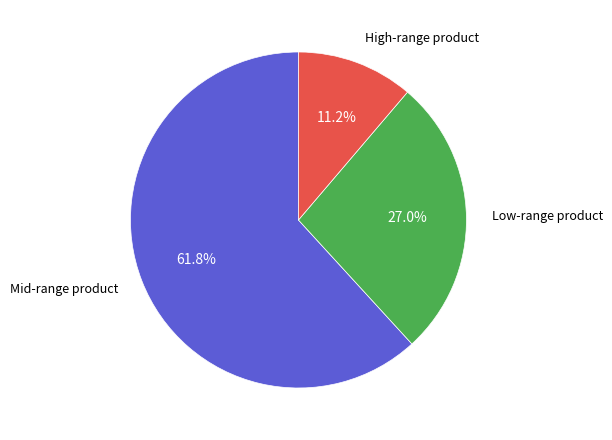

Is there a majority slice in this chart?

Yes